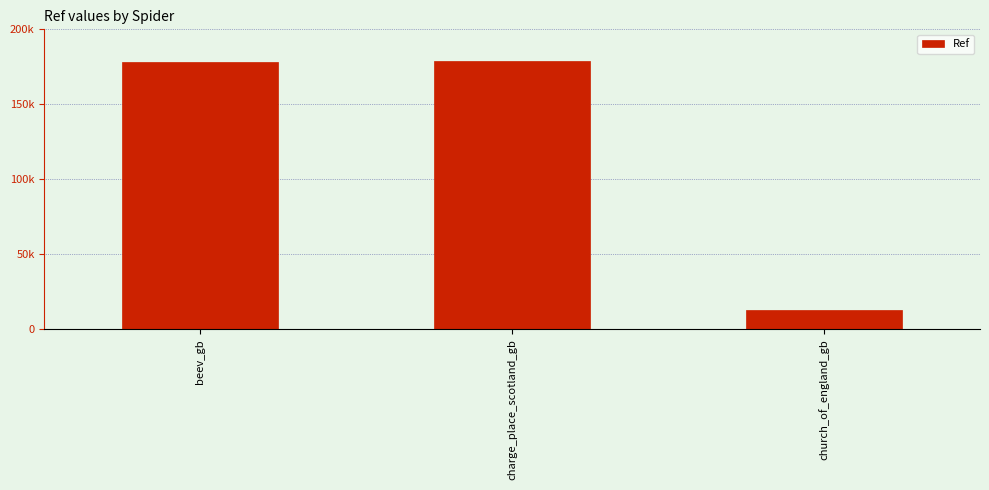

What is the difference between the values at beev_gb and church_of_england_gb?

165203